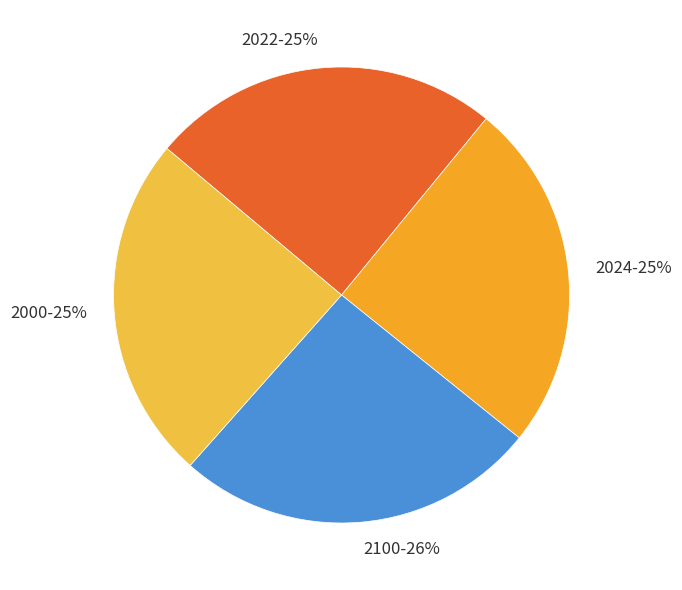

To the nearest percent, what is the combined percentage of 2000 and 2100?

50%